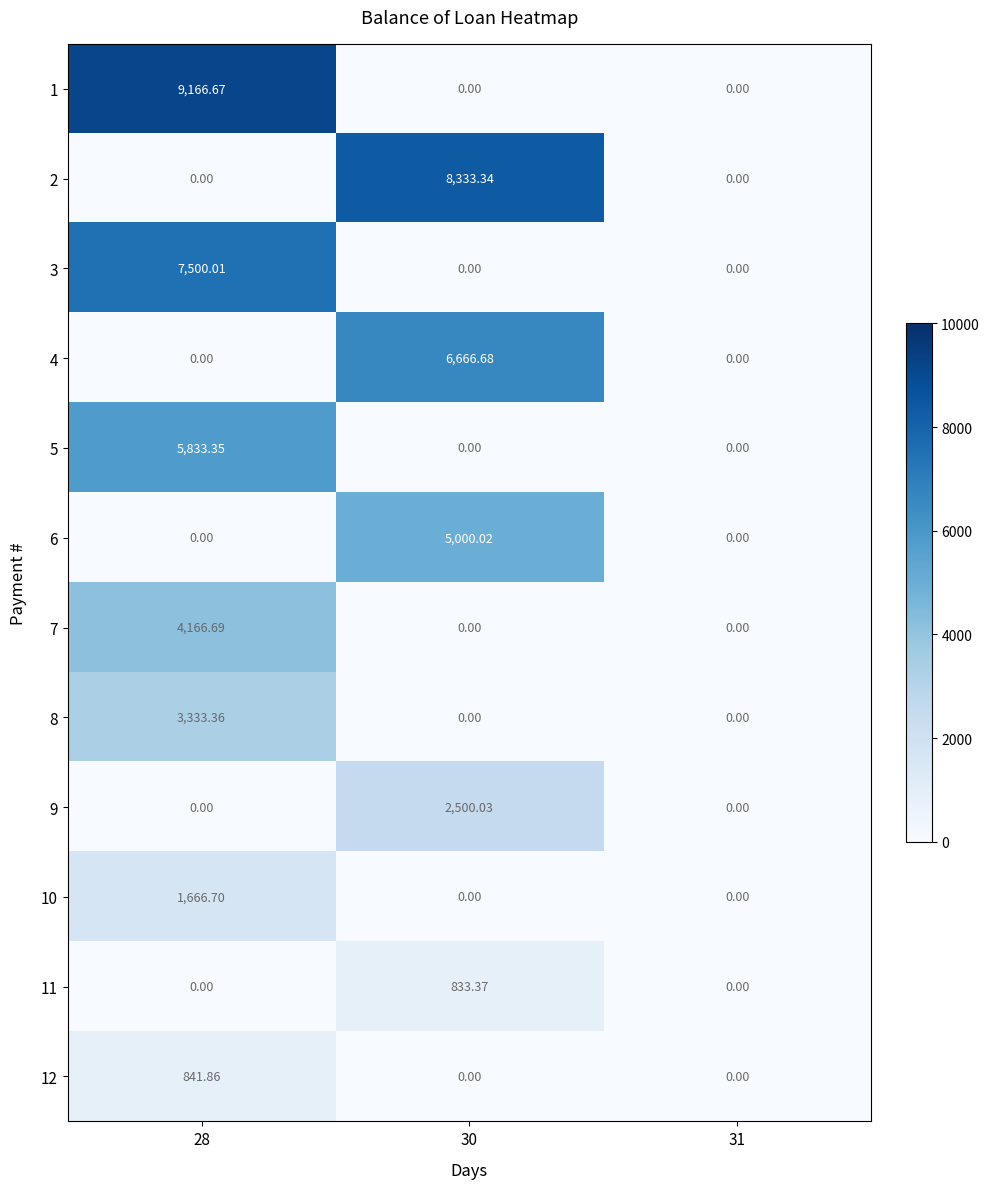

Which series has the largest total across all categories?

1